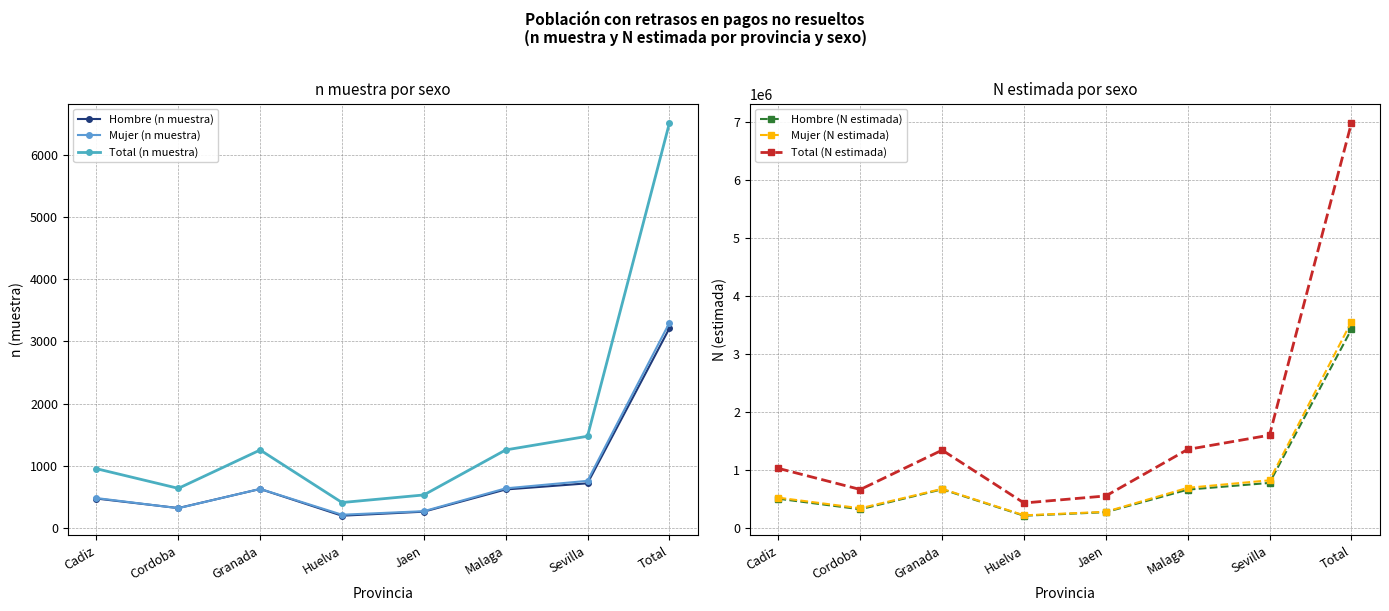

At how many categories does at least one series exceed 3035782?

1